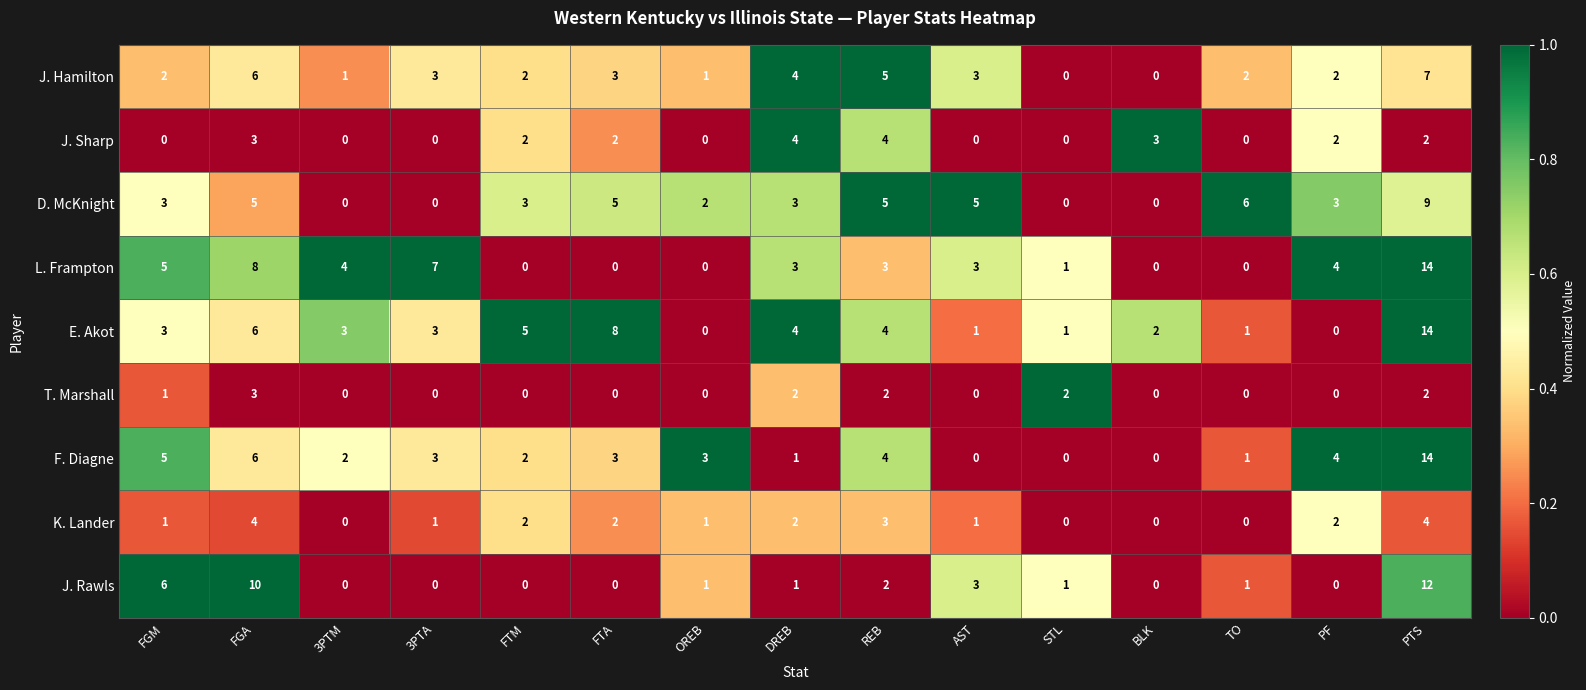

What is the total value across all series at FTM?

16